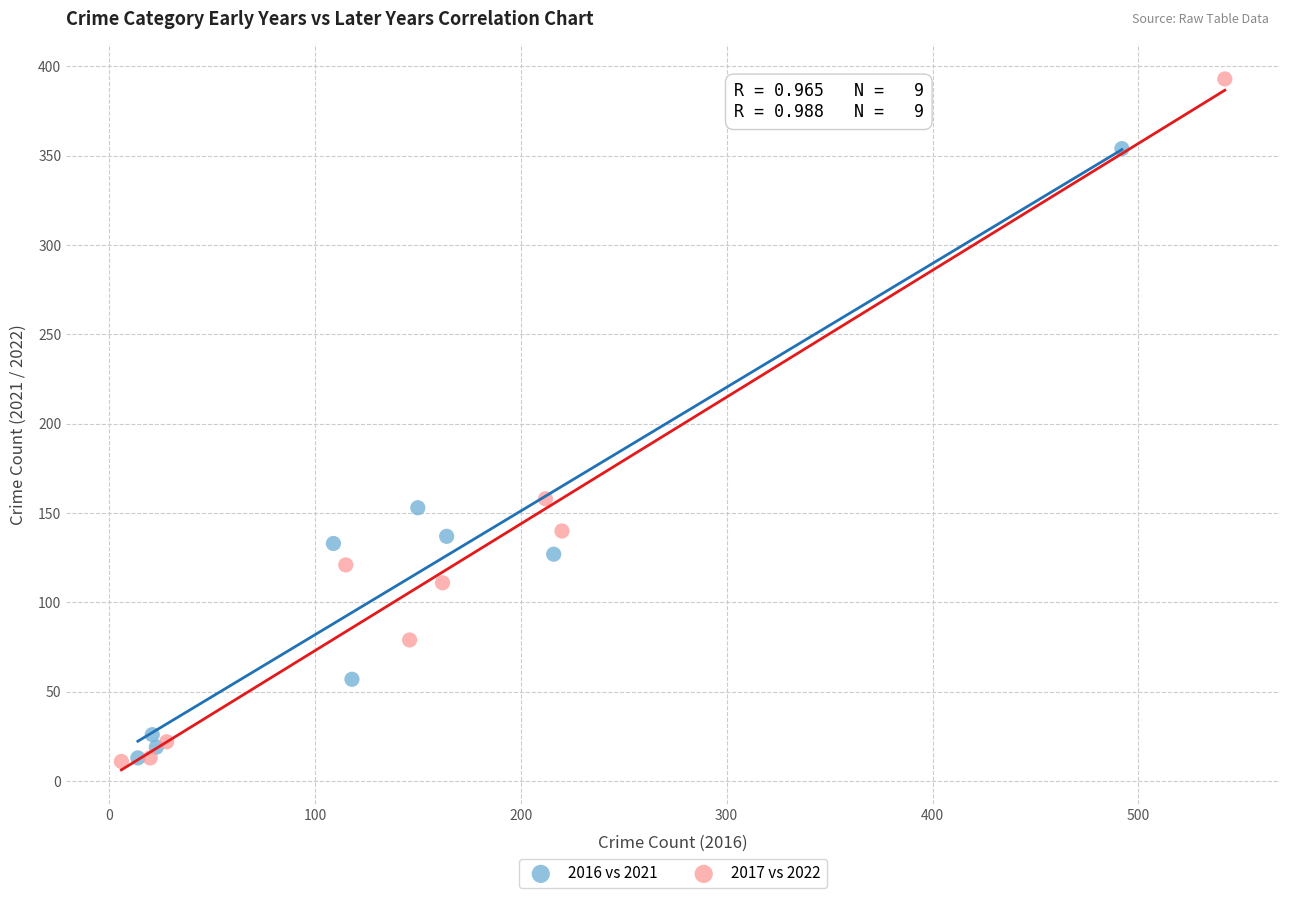

Which series reaches the maximum Y coordinate?

2017 vs 2022